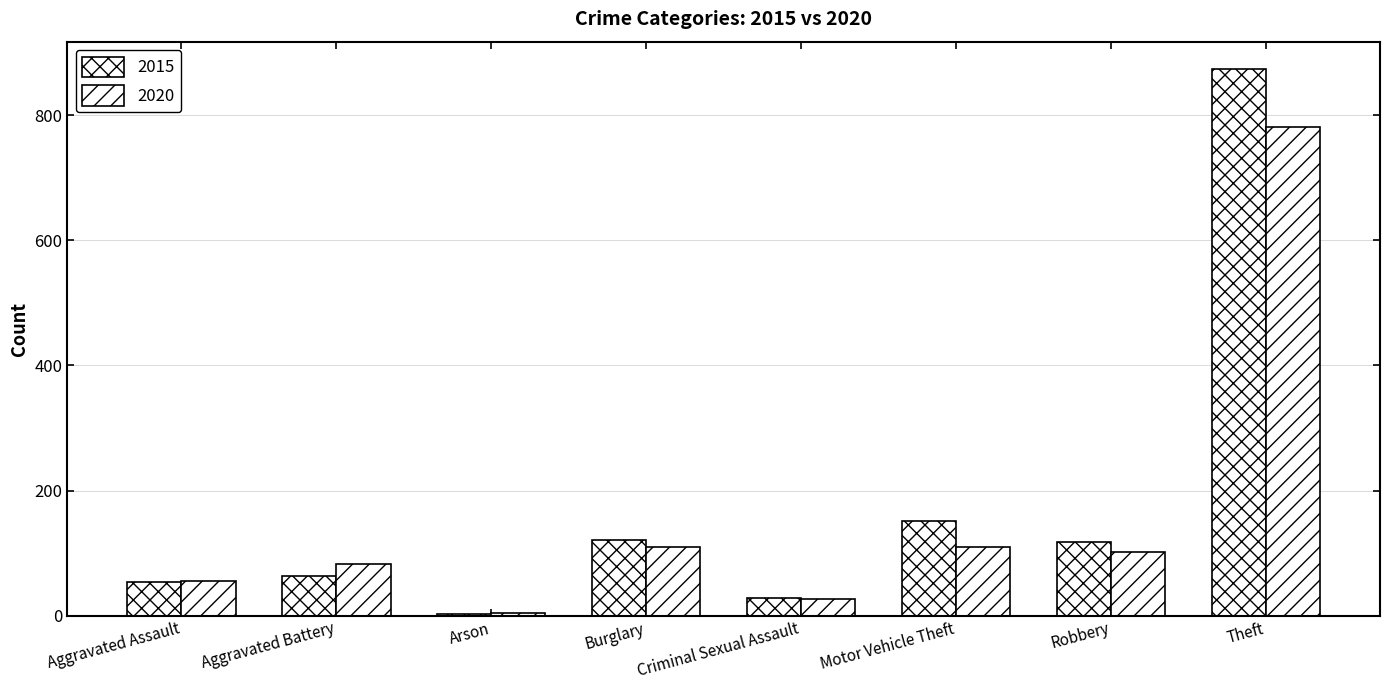

How many categories are shown in the chart?

8